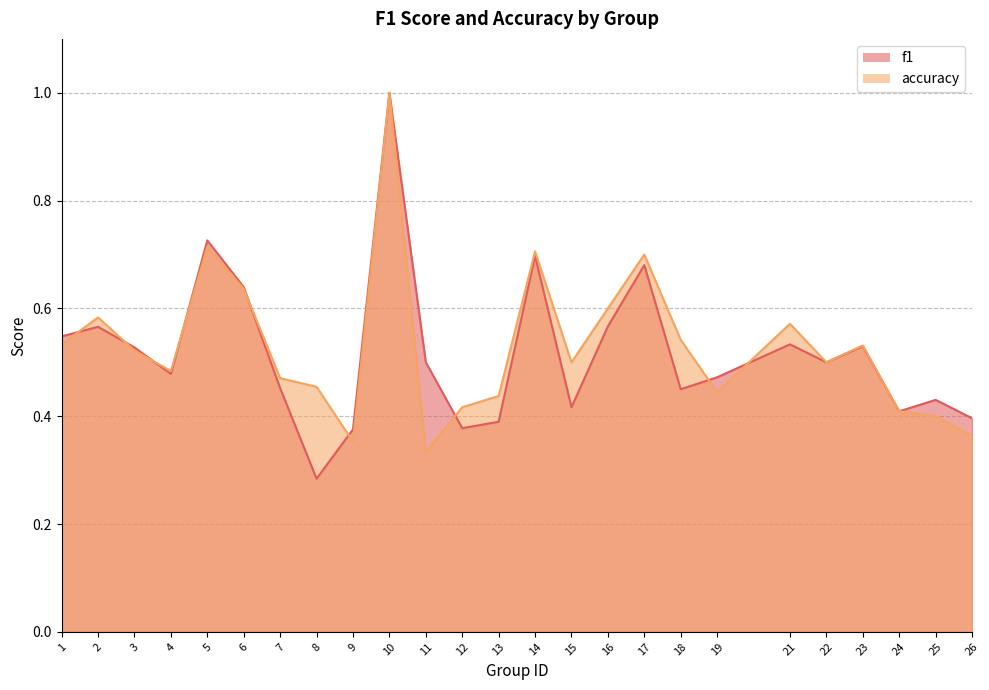

The value of accuracy at 24 is 0.6. True or false?

False